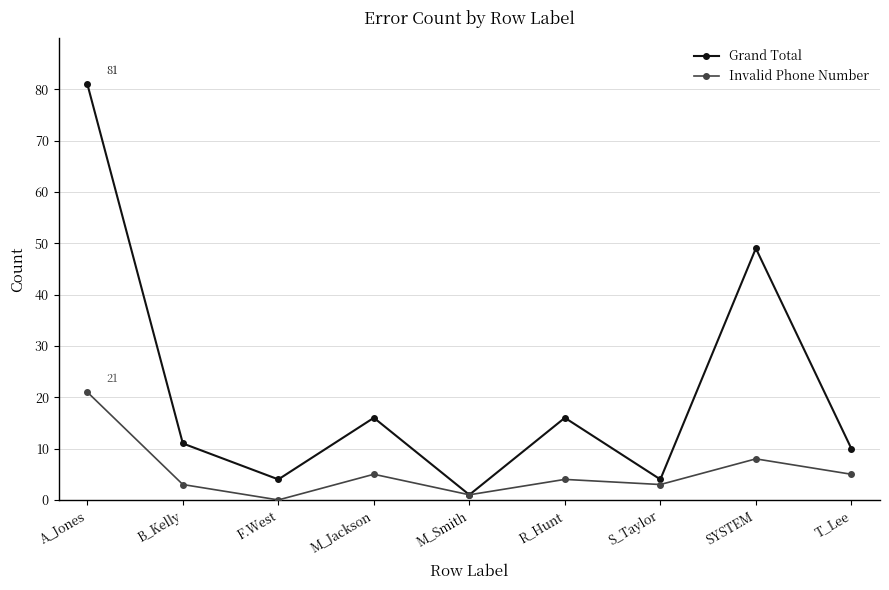

In Grand Total, how many points are lower than both neighbors (excluding endpoints)?

3